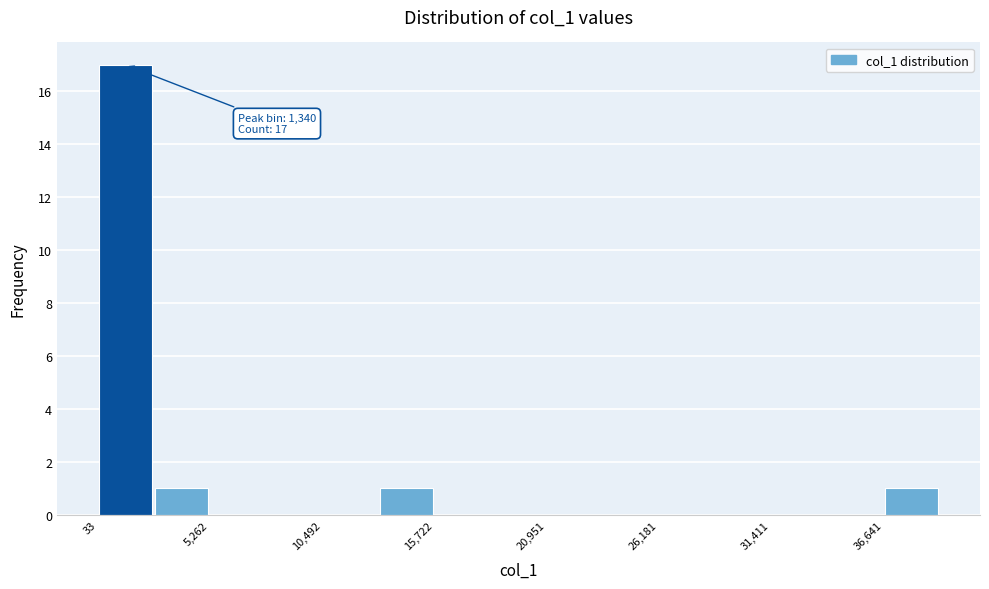

Around what value on the x-axis is the tallest bar? Give the approximate position of its centre, as read against the axis.

1000